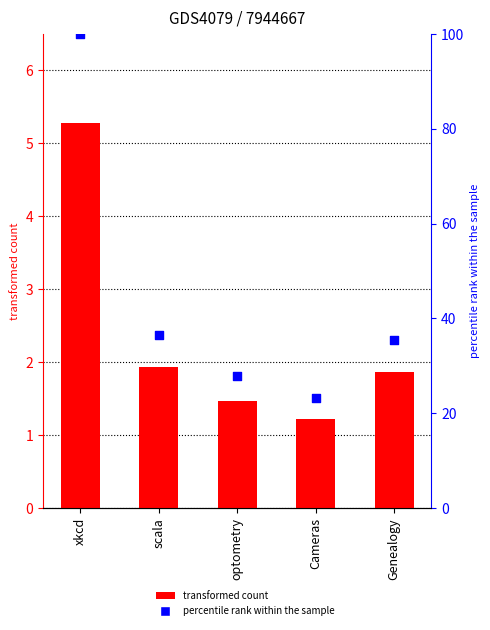

At how many categories does at least one series exceed 67?

1